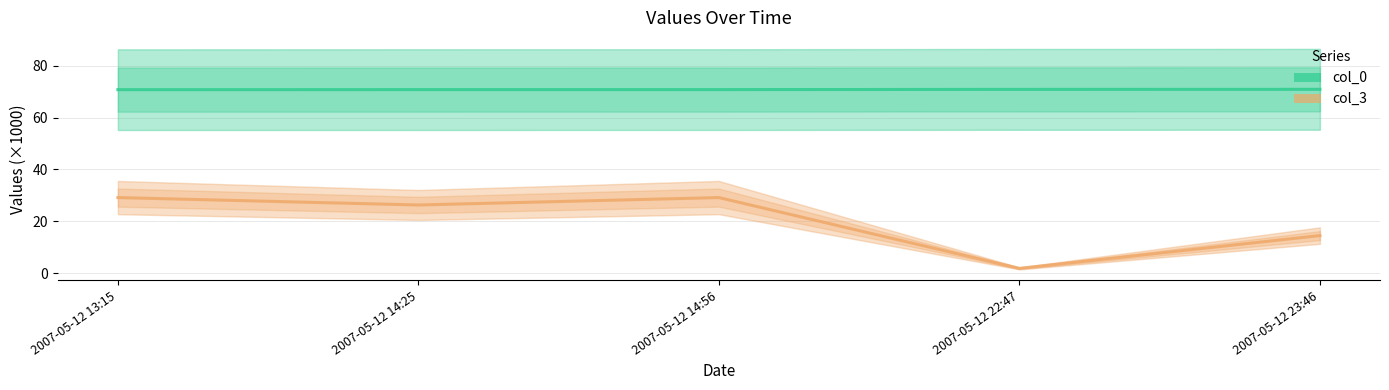

What is the value of the col_3 point at the 3rd from the left?

29.1